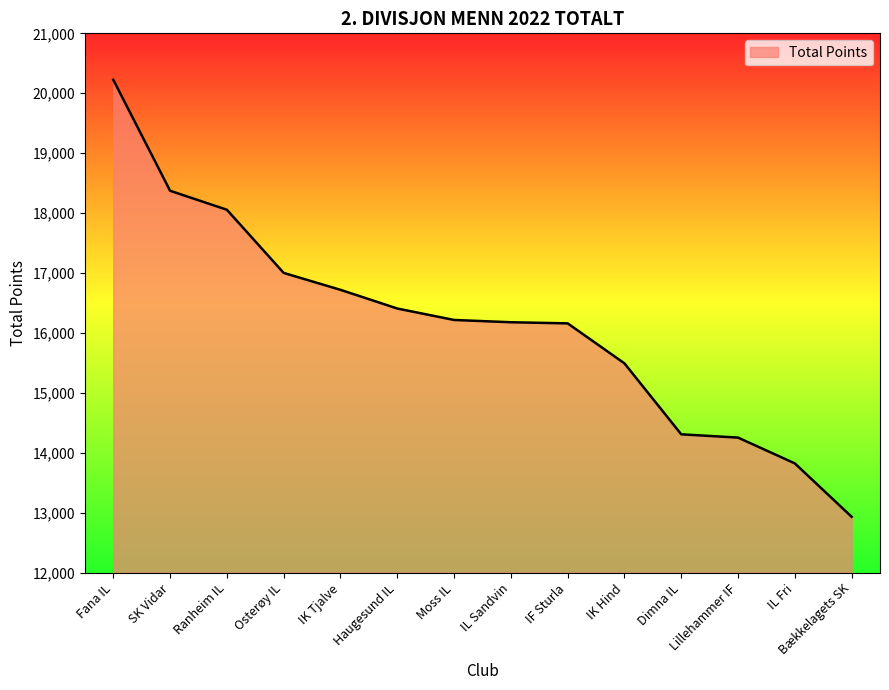

Between Fana IL and Haugesund IL, which is larger?

Fana IL